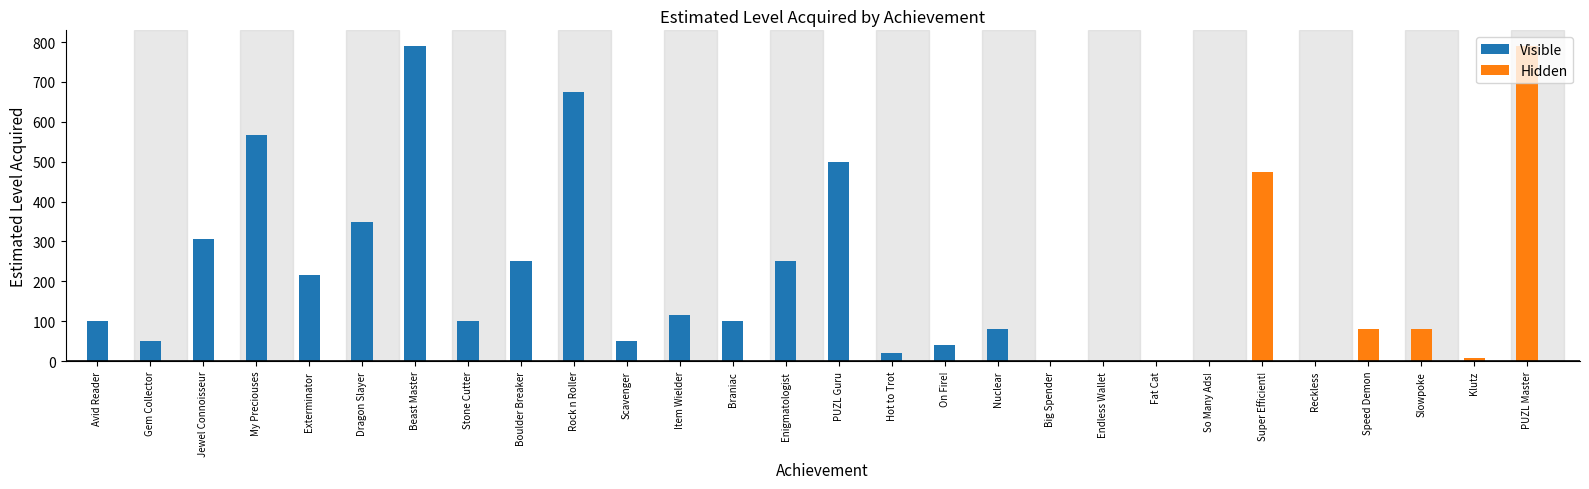

The value of Visible at Rock n Roller is 675. True or false?

True